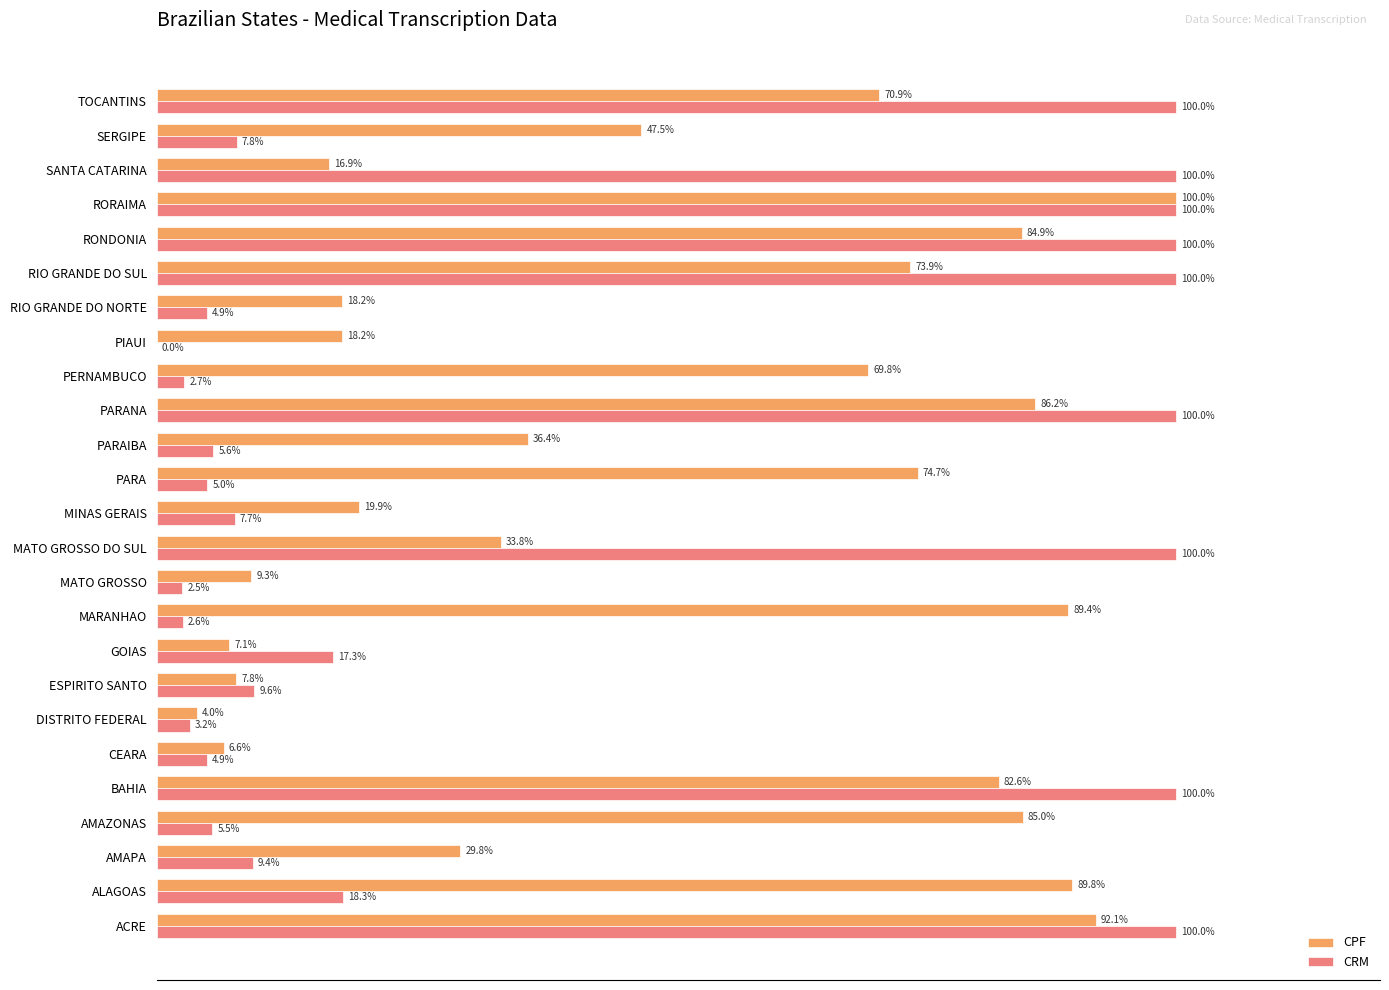

At which label is CPF closest to 51?

SERGIPE